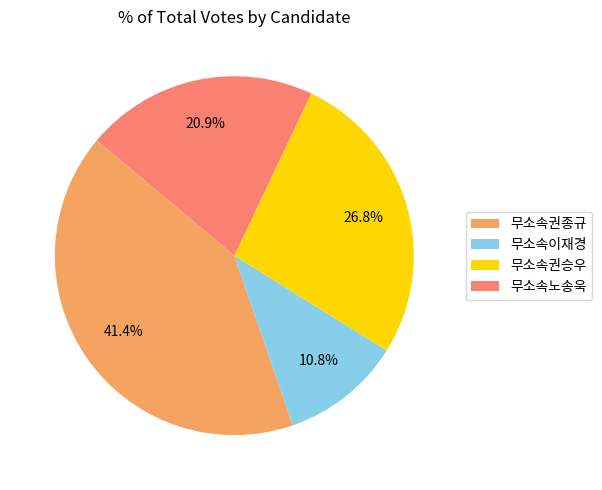

True or false: 무소속노송욱 accounts for 28% of the total.

False